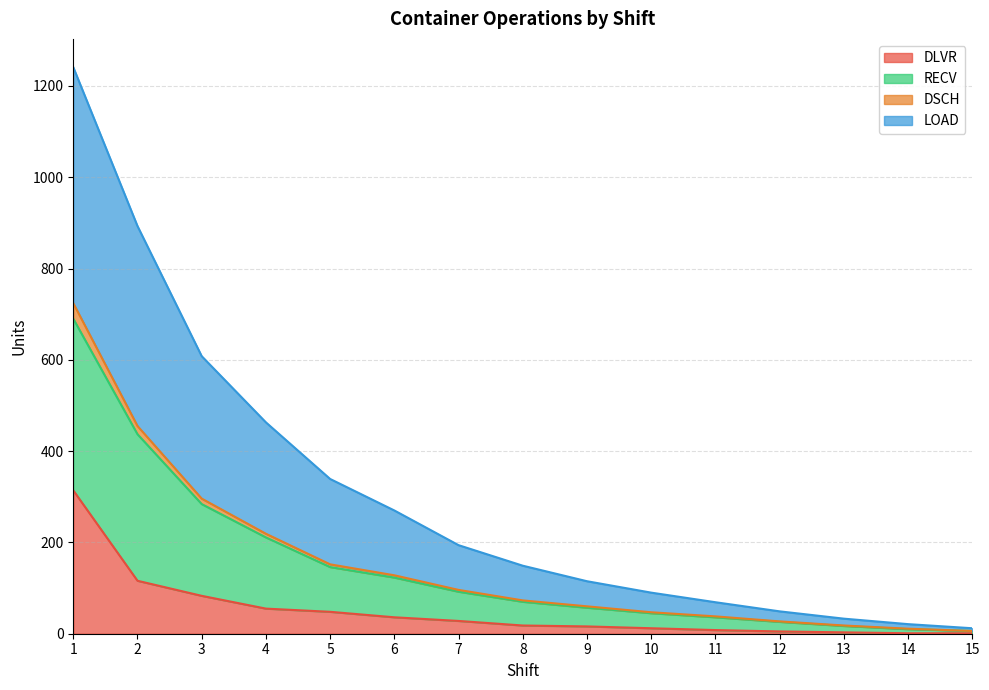

What is the value of the DSCH point at the 10th from the left?

47